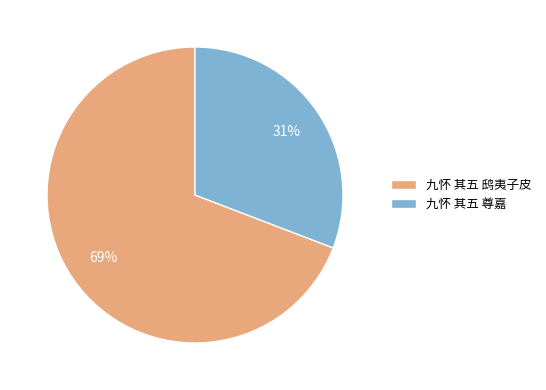

Do 九怀 其五 尊嘉 and 九怀 其五 鸱夷子皮 together represent more than half of the pie?

Yes